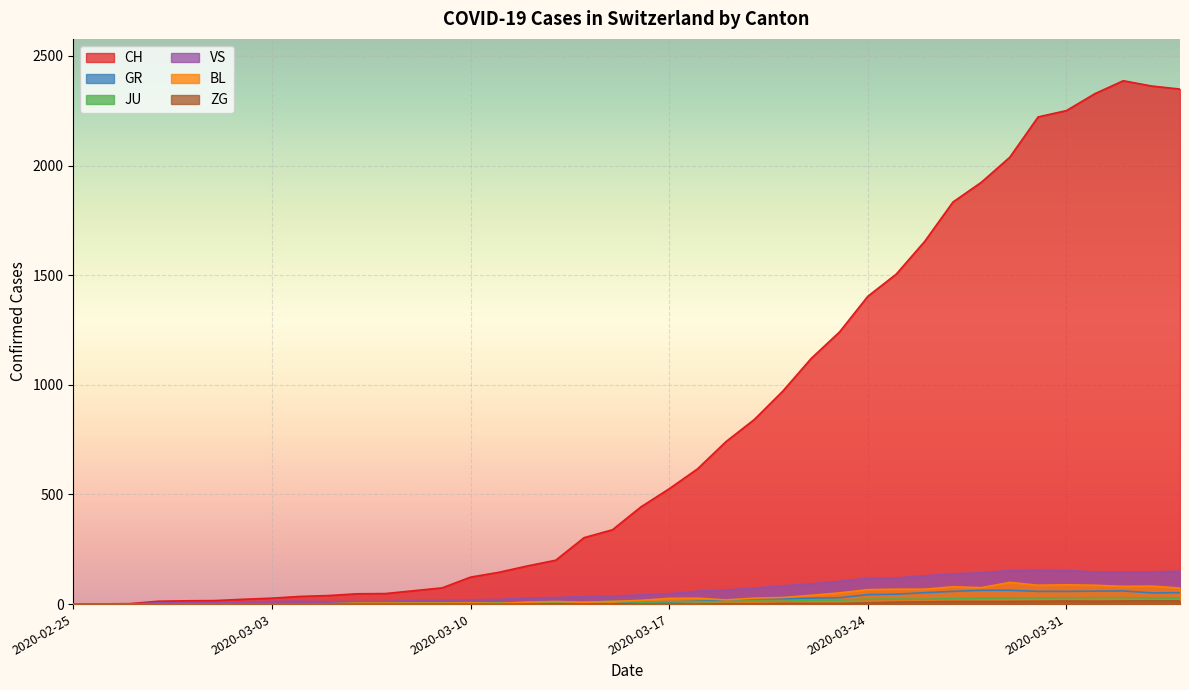

True or false: ZG and CH cross at least once.

False